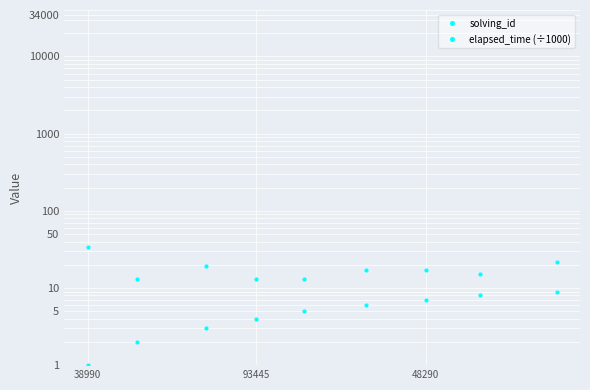

Which has a higher value, 6 or 48290?

6